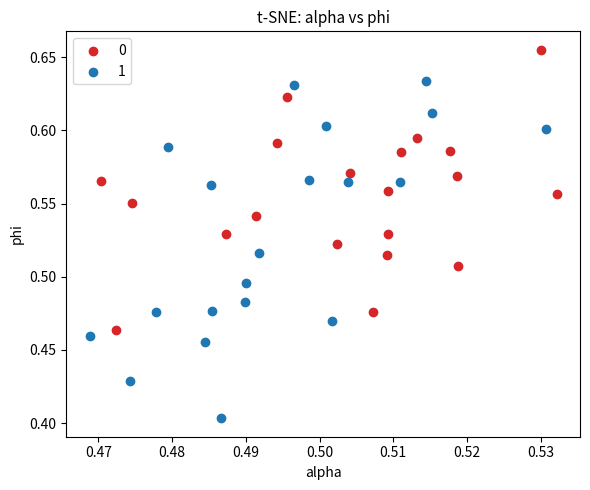

Which series reaches the maximum Y coordinate?

0